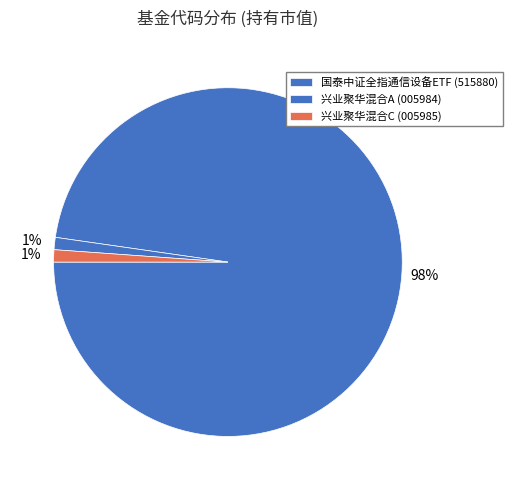

Rank the categories by value from lowest to highest.

兴业聚华混合A, 兴业聚华混合C, 国泰中证全指通信设备ETF